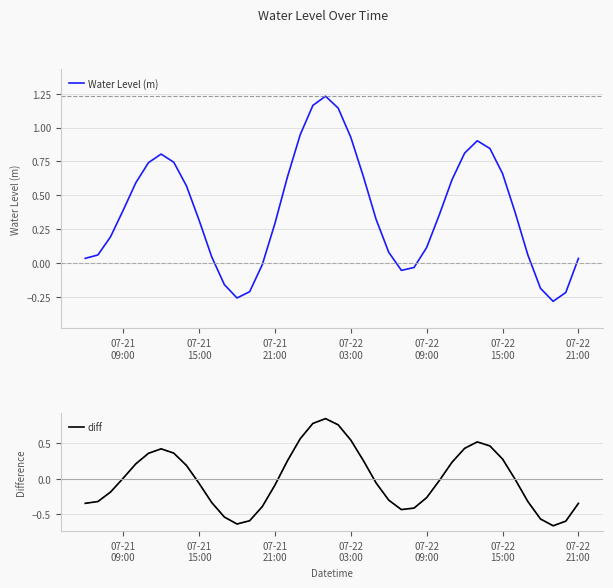

Reading left to right, extract all data points from this chart.

Water Level (m): 0.0	0.1	0.2	0.4	0.6	0.7	0.8	0.7	0.6	0.3	0.0	-0.2	-0.3	-0.2	-0.0	0.3	0.6	0.9	1.2	1.2	1.1	0.9	0.6	0.3	0.1	-0.1	-0.0	0.1	0.4	0.6	0.8	0.9	0.8	0.7	0.4	0.1	-0.2	-0.3	-0.2	0.0
diff: -0.3	-0.3	-0.2	0.0	0.2	0.4	0.4	0.4	0.2	-0.1	-0.3	-0.5	-0.6	-0.6	-0.4	-0.1	0.3	0.6	0.8	0.9	0.8	0.5	0.3	-0.1	-0.3	-0.4	-0.4	-0.3	-0.0	0.2	0.4	0.5	0.5	0.3	-0.0	-0.3	-0.6	-0.7	-0.6	-0.3